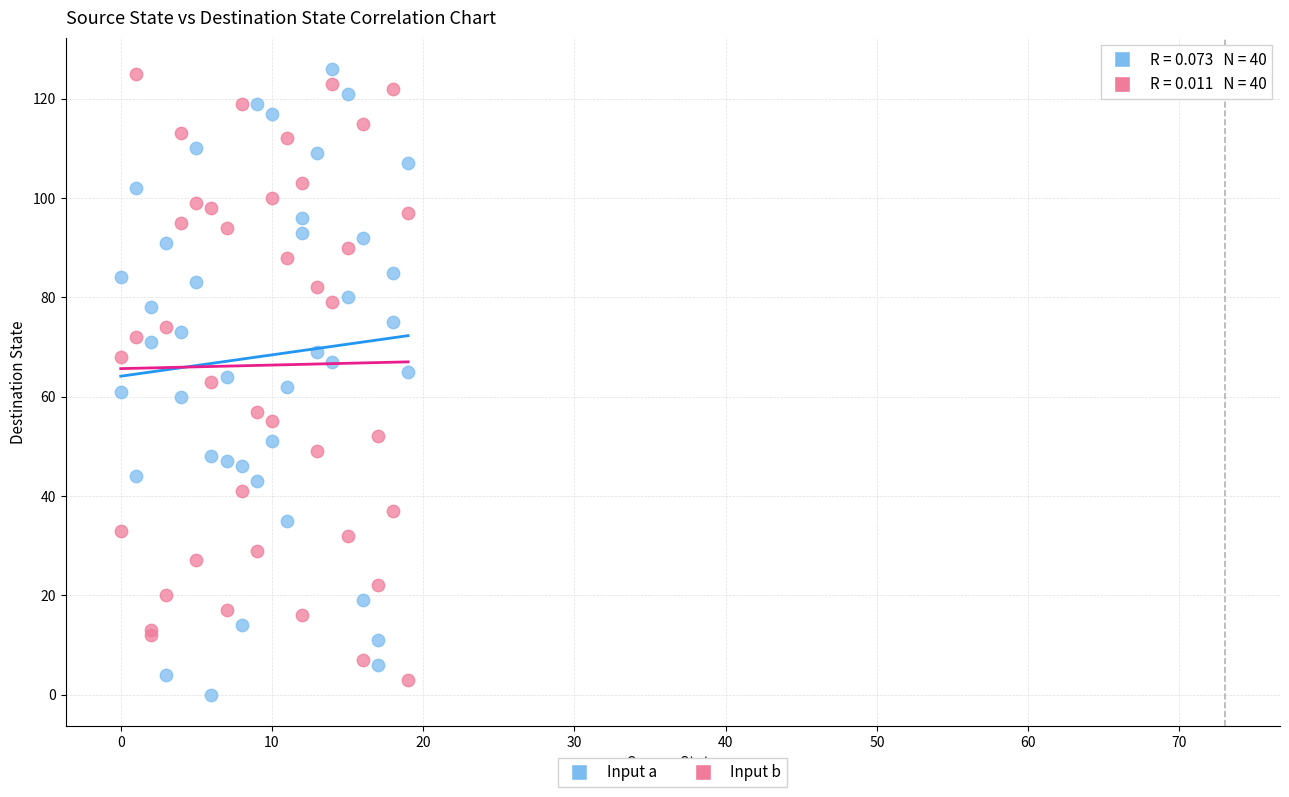

What is the X range (max minus min) for the scatter plot?

19